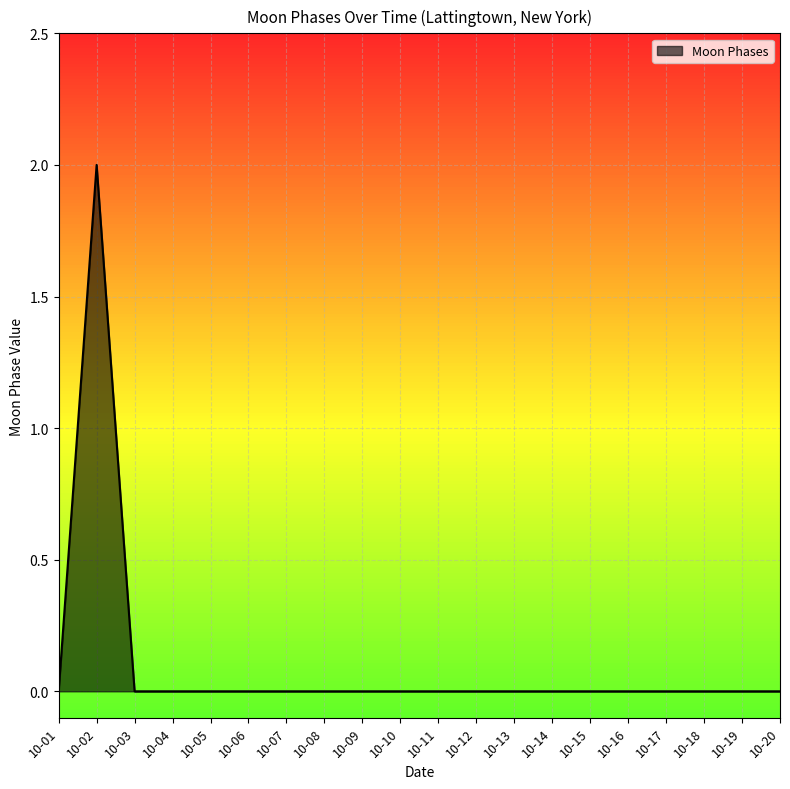

Is it true that the value at 10-04 is -1?

False